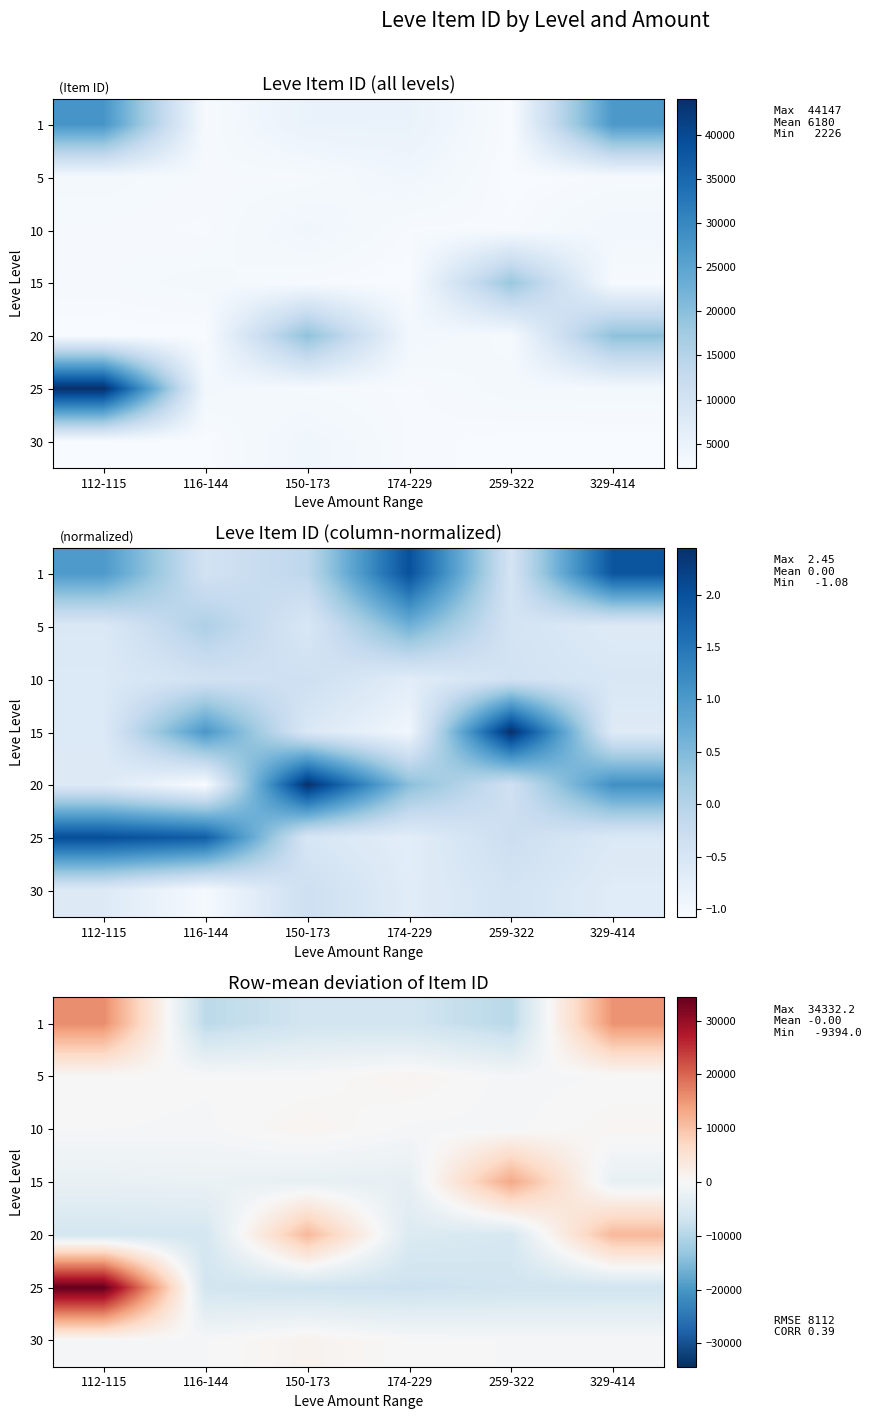

Which label corresponds to the largest value in the chart?

112-115